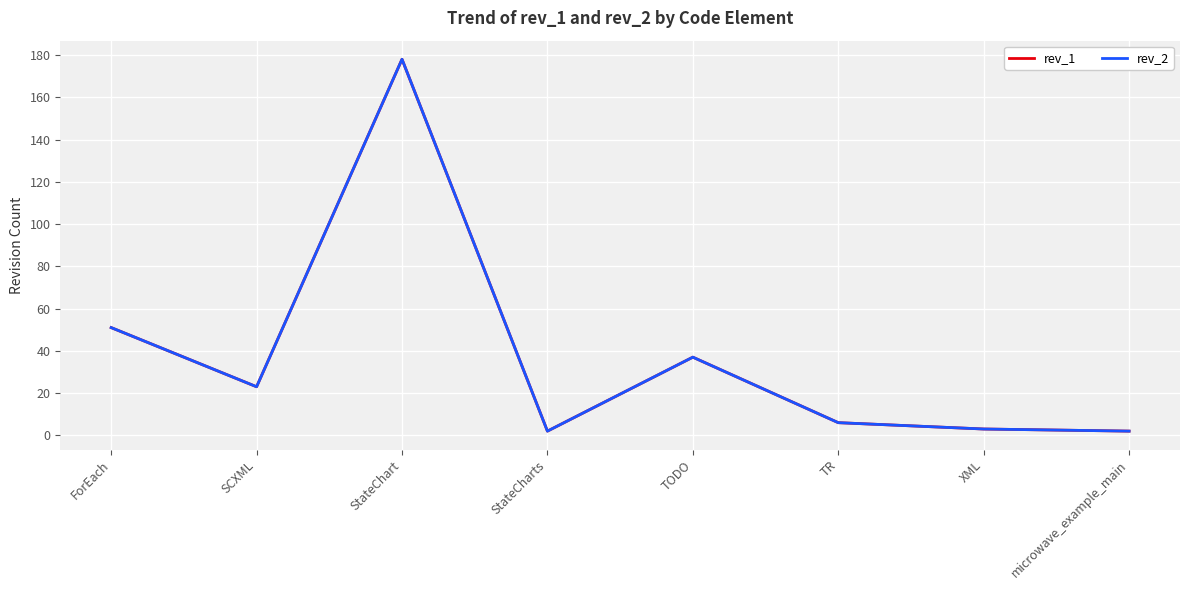

Does the chart have visible grid lines?

Yes